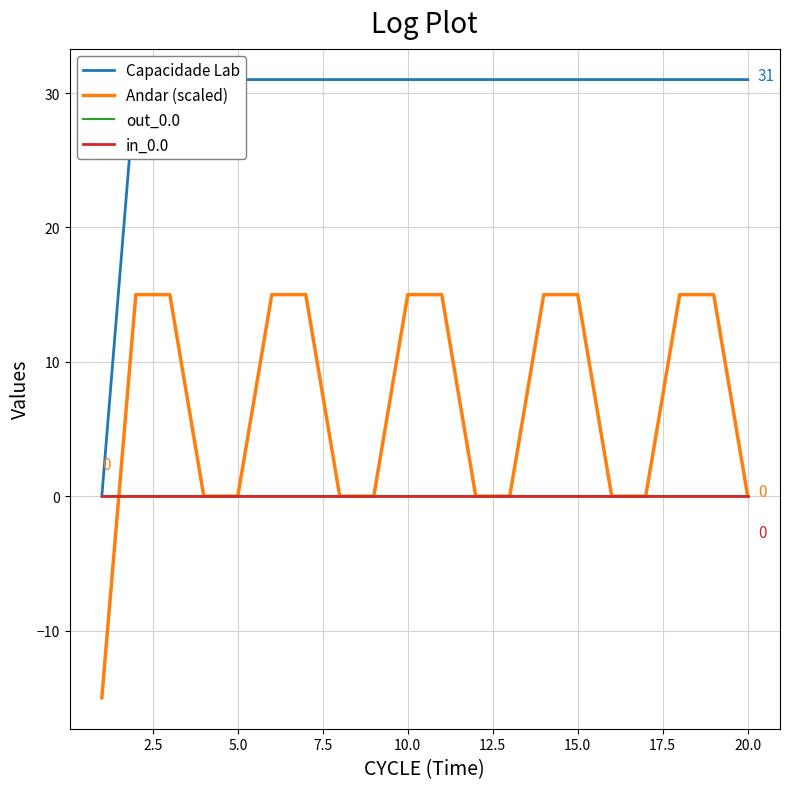

Does the chart display data point markers on the line(s)?

No